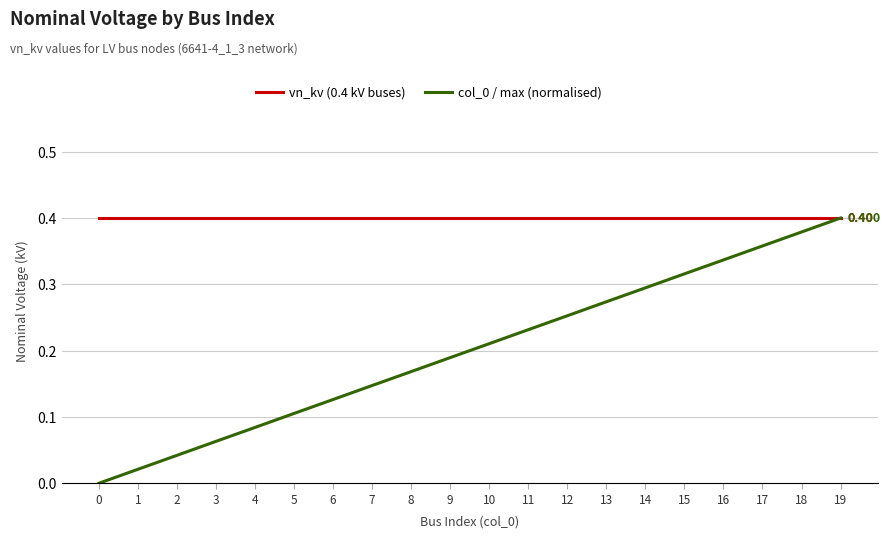

True or false: col_0 / max (normalised) has more than 2 points higher than both neighbors.

False